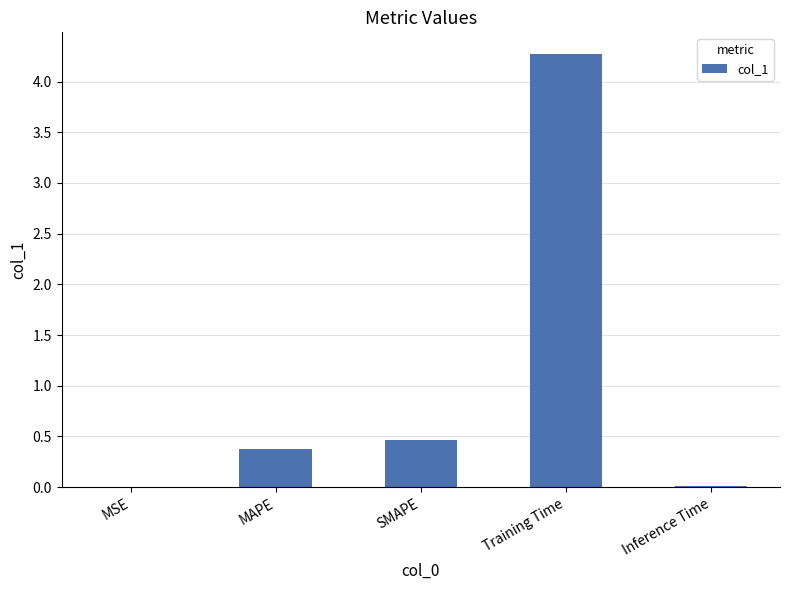

The value at Training Time is 4.3. True or false?

True